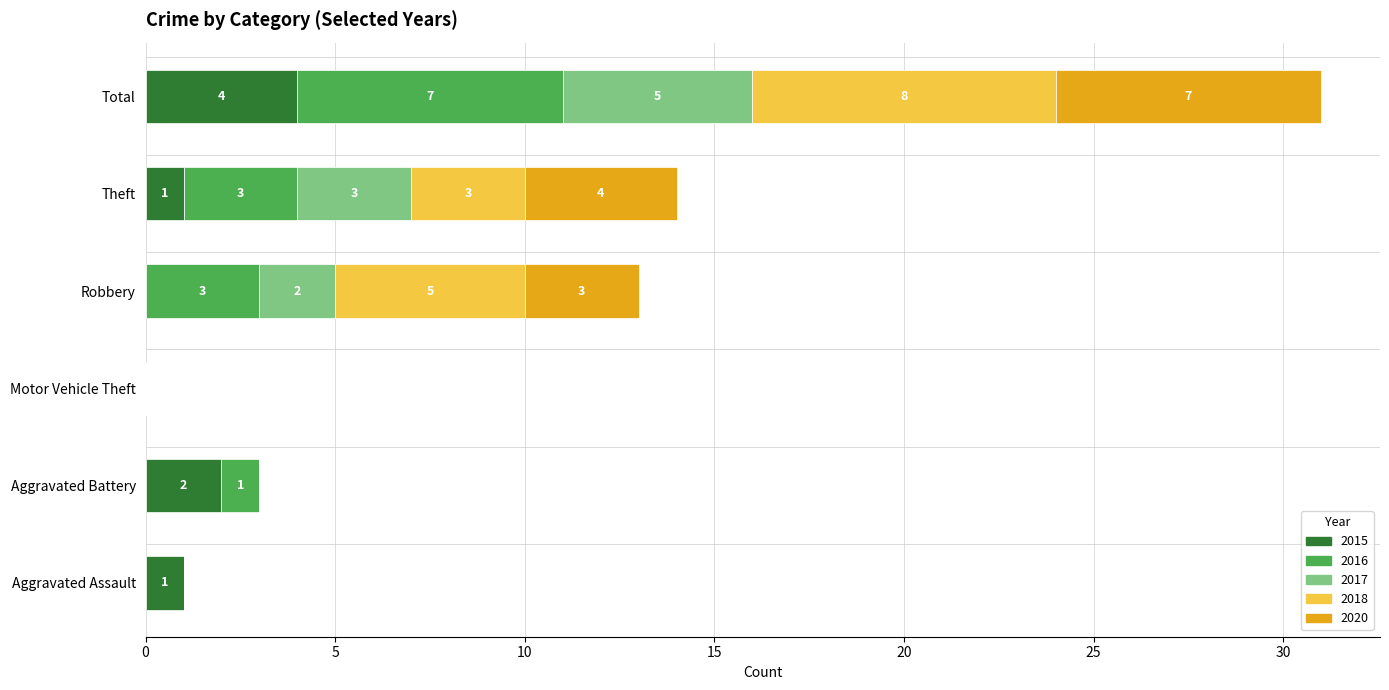

What is the total value across all series at Robbery?

13